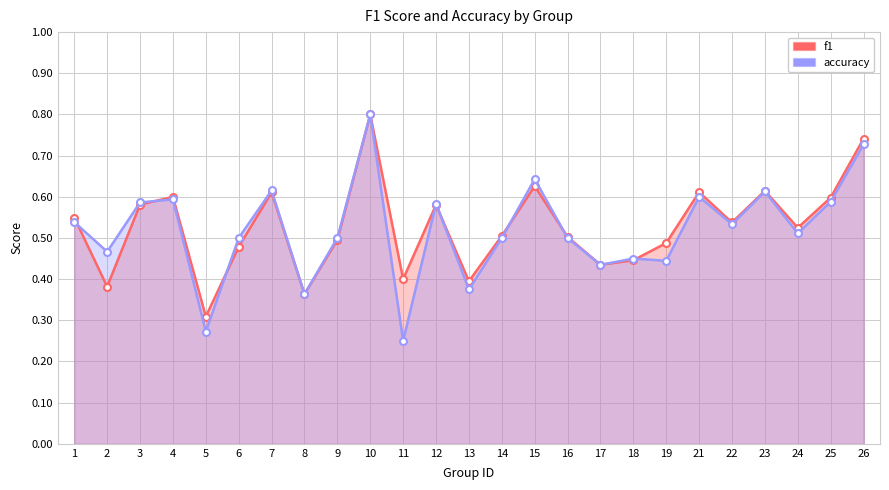

Count the accuracy values in the range 0 to 1.

25